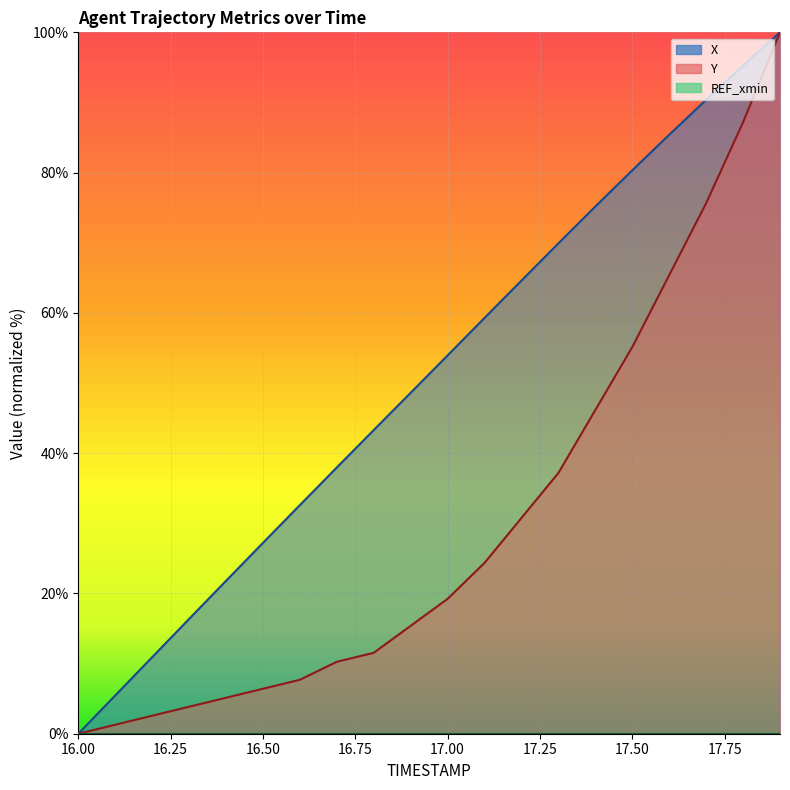

True or false: Y and X cross at least once.

False